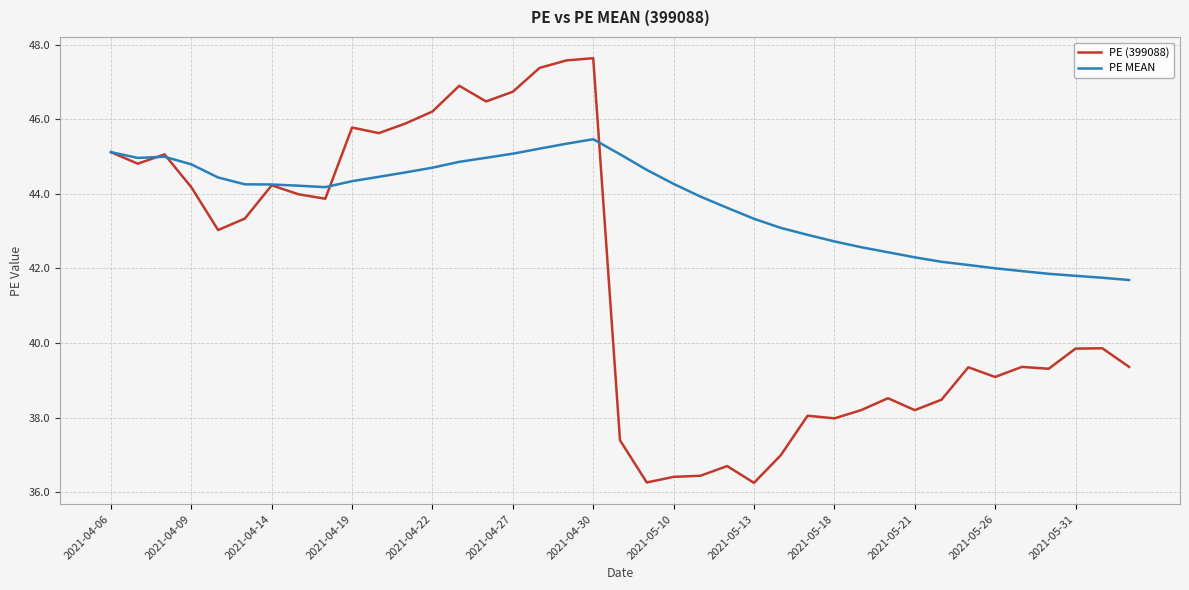

Which series has the largest total across all categories?

PE MEAN